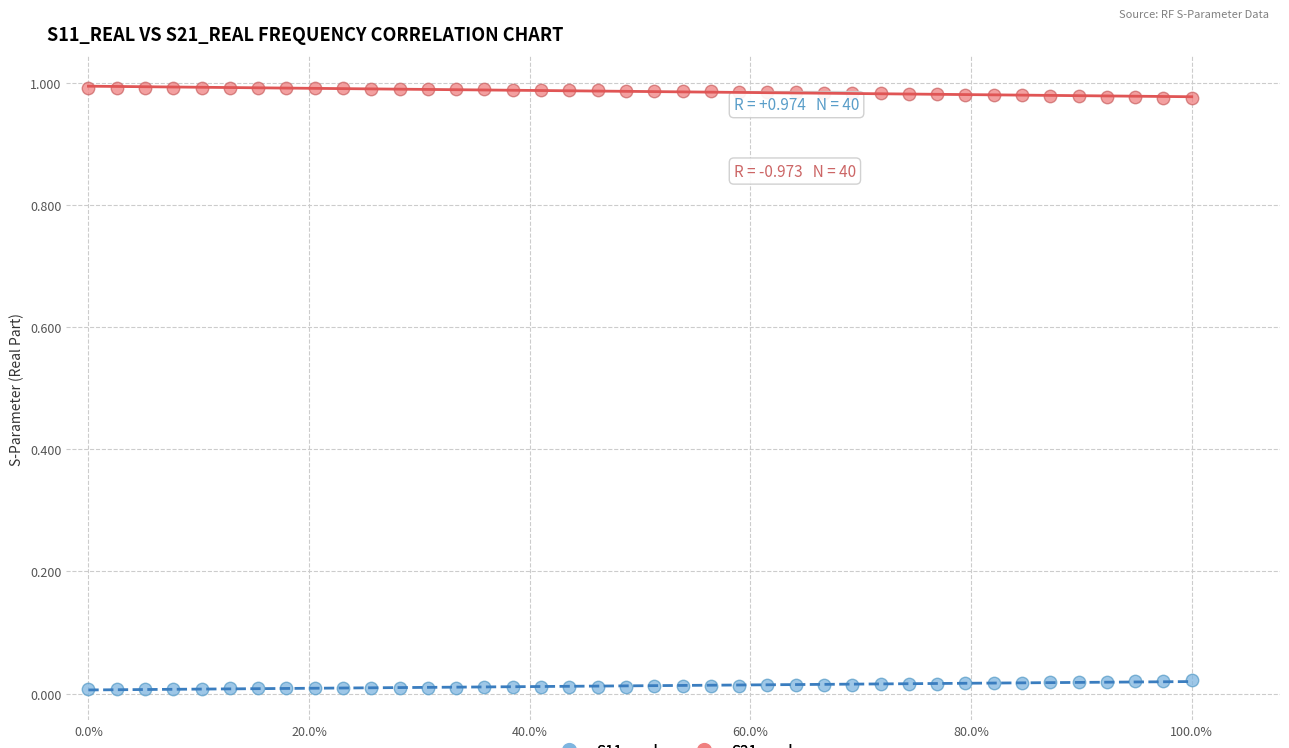

Which series reaches the maximum Y coordinate?

S21_real